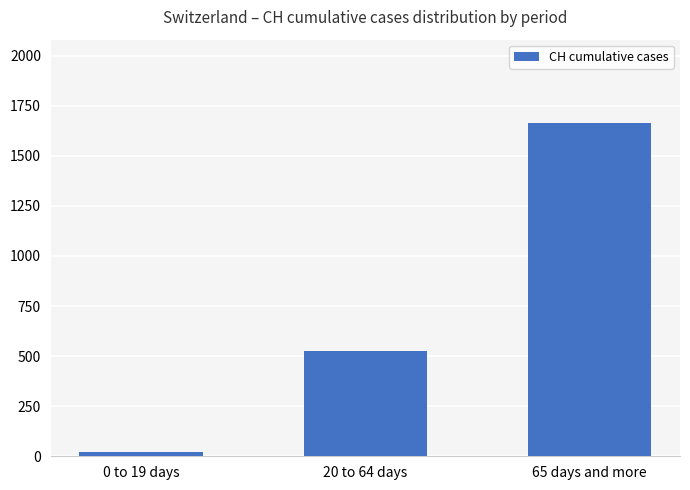

At which category does the chart reach its minimum across all series?

0 to 19 days